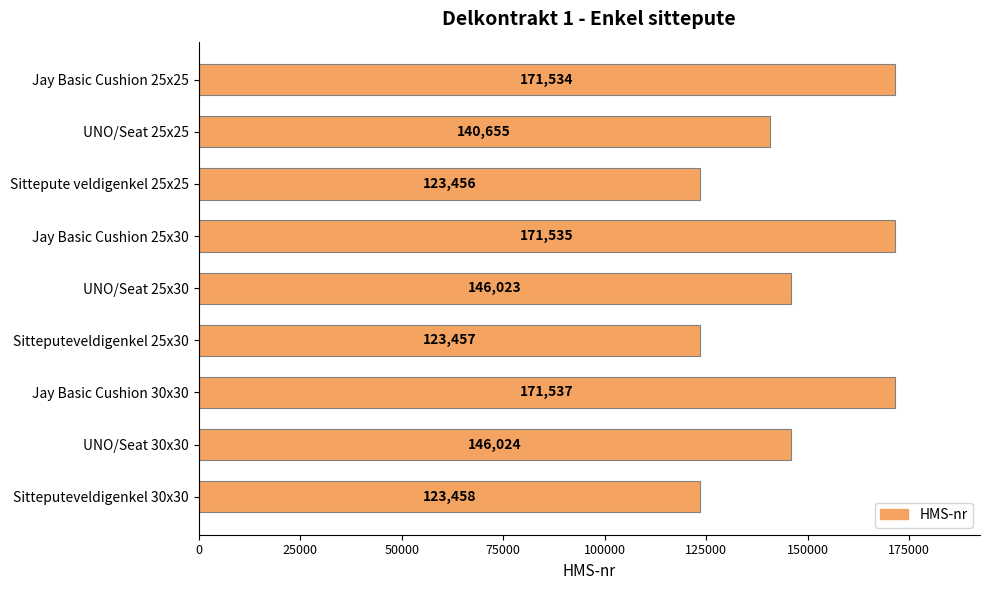

Does the chart contain stacked bars?

No